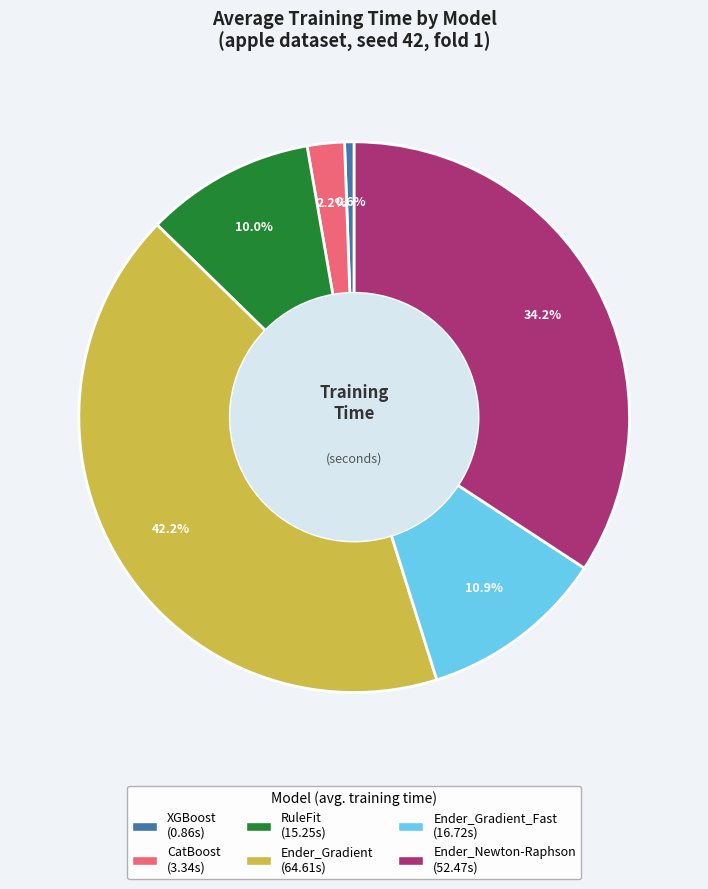

Is there any slice that represents more than half of the pie?

No